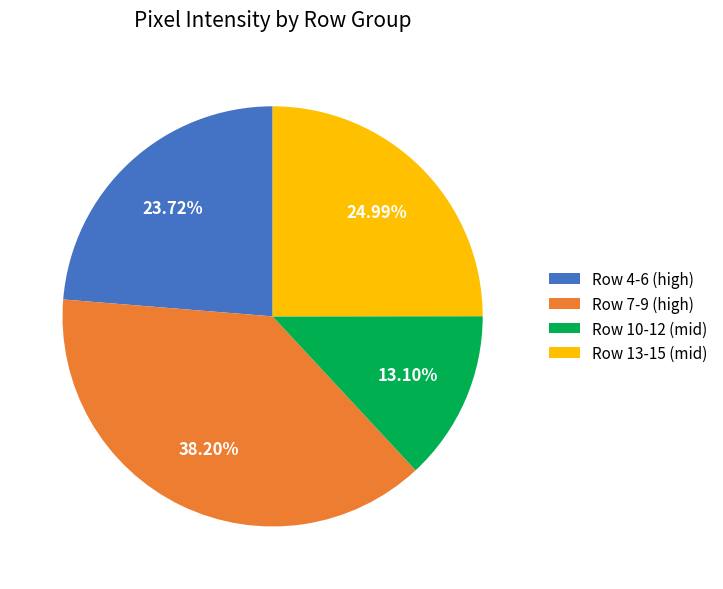

Rank the categories by value from highest to lowest.

Row 7-9 (high), Row 13-15 (mid), Row 4-6 (high), Row 10-12 (mid)